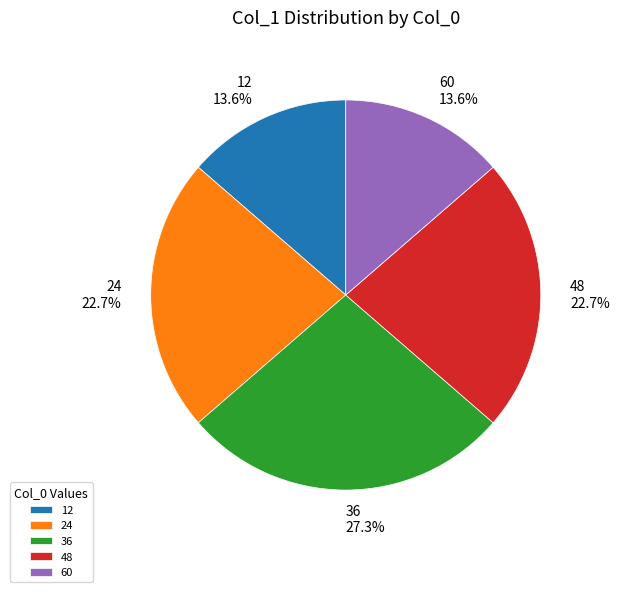

How much of the chart is everything except 36?

72.7%